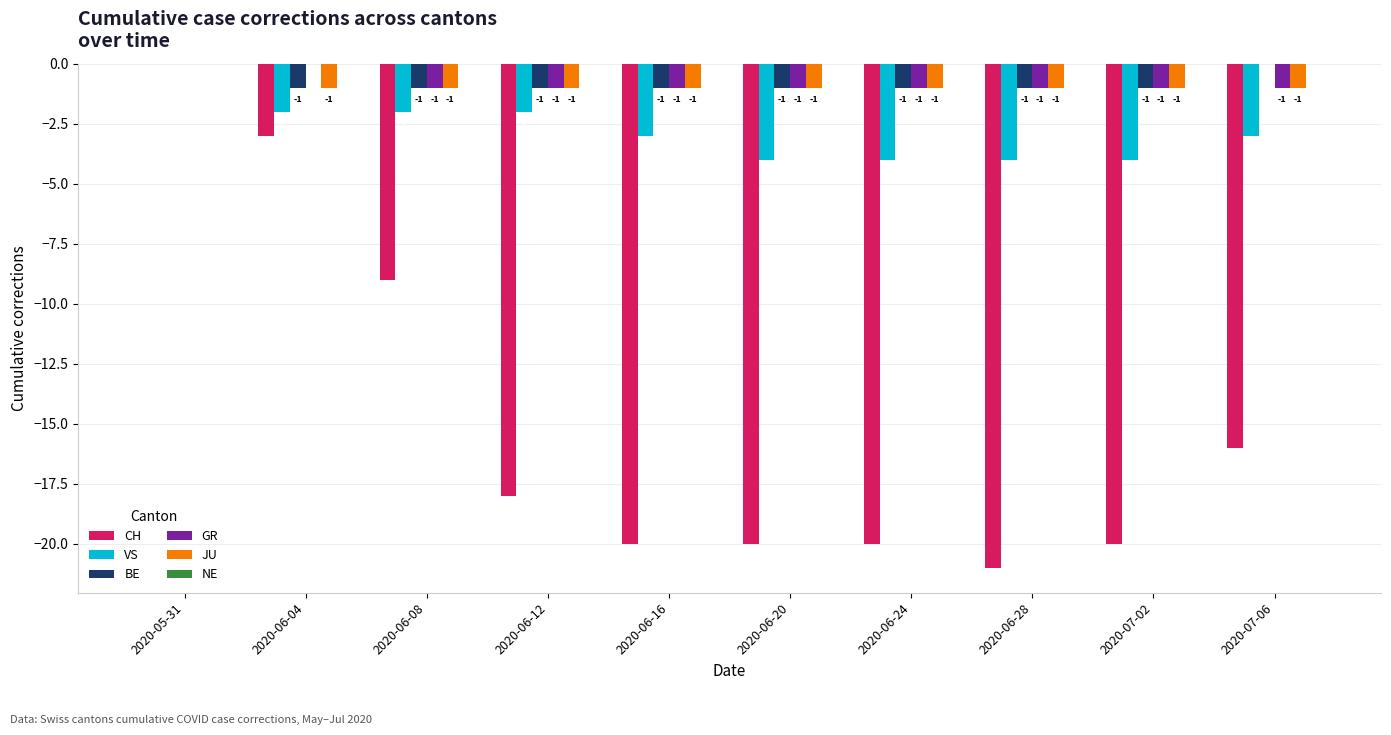

Where does the VS series first go above -3?

2020-05-31